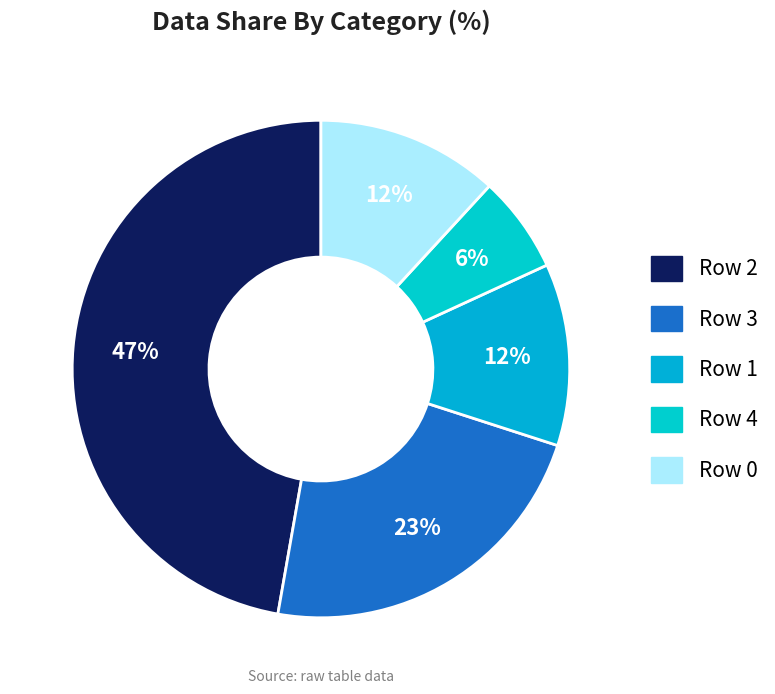

How many segments does this pie chart have?

5